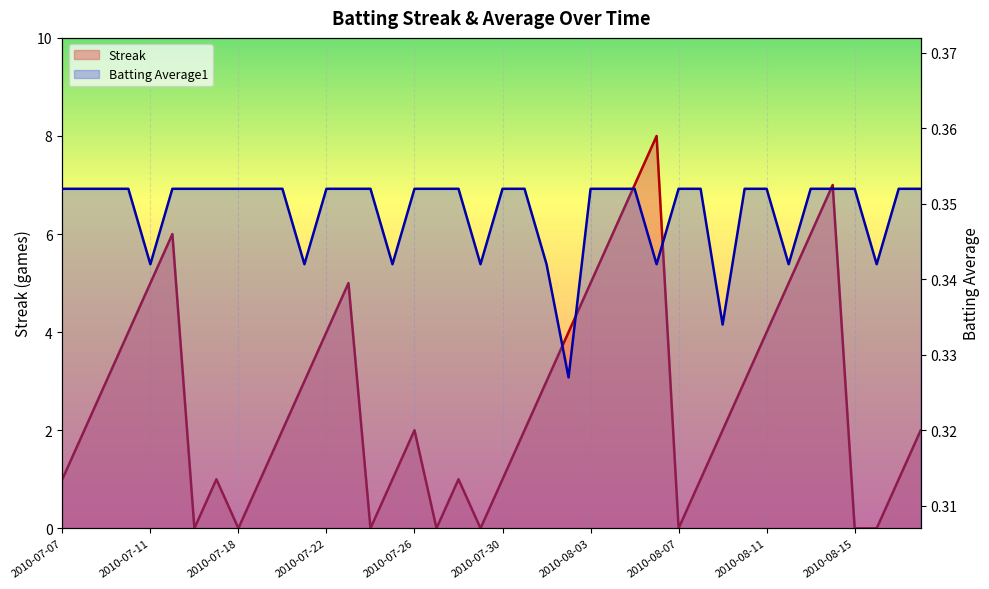

Reading right to left, what are all the values shown in this chart?

Streak: 2010-08-18=2.0	2010-08-17=1.0	2010-08-16=0.0	2010-08-15=0.0	2010-08-14=7.0	2010-08-13=6.0	2010-08-12=5.0	2010-08-11=4.0	2010-08-10=3.0	2010-08-09=2.0	2010-08-08=1.0	2010-08-07=0.0	2010-08-06=8.0	2010-08-05=7.0	2010-08-04=6.0	2010-08-03=5.0	2010-08-02=4.0	2010-08-01=3.0	2010-07-31=2.0	2010-07-30=1.0	2010-07-29=0.0	2010-07-28=1.0	2010-07-27=0.0	2010-07-26=2.0	2010-07-25=1.0	2010-07-24=0.0	2010-07-23=5.0	2010-07-22=4.0	2010-07-21=3.0	2010-07-20=2.0	2010-07-19=1.0	2010-07-18=0.0	2010-07-17=1.0	2010-07-16=0.0	2010-07-15=6.0	2010-07-11=5.0	2010-07-10=4.0	2010-07-09=3.0	2010-07-08=2.0	2010-07-07=1.0
Batting Average1: 2010-08-18=0.4	2010-08-17=0.4	2010-08-16=0.3	2010-08-15=0.4	2010-08-14=0.4	2010-08-13=0.4	2010-08-12=0.3	2010-08-11=0.4	2010-08-10=0.4	2010-08-09=0.3	2010-08-08=0.4	2010-08-07=0.4	2010-08-06=0.3	2010-08-05=0.4	2010-08-04=0.4	2010-08-03=0.4	2010-08-02=0.3	2010-08-01=0.3	2010-07-31=0.4	2010-07-30=0.4	2010-07-29=0.3	2010-07-28=0.4	2010-07-27=0.4	2010-07-26=0.4	2010-07-25=0.3	2010-07-24=0.4	2010-07-23=0.4	2010-07-22=0.4	2010-07-21=0.3	2010-07-20=0.4	2010-07-19=0.4	2010-07-18=0.4	2010-07-17=0.4	2010-07-16=0.4	2010-07-15=0.4	2010-07-11=0.3	2010-07-10=0.4	2010-07-09=0.4	2010-07-08=0.4	2010-07-07=0.4